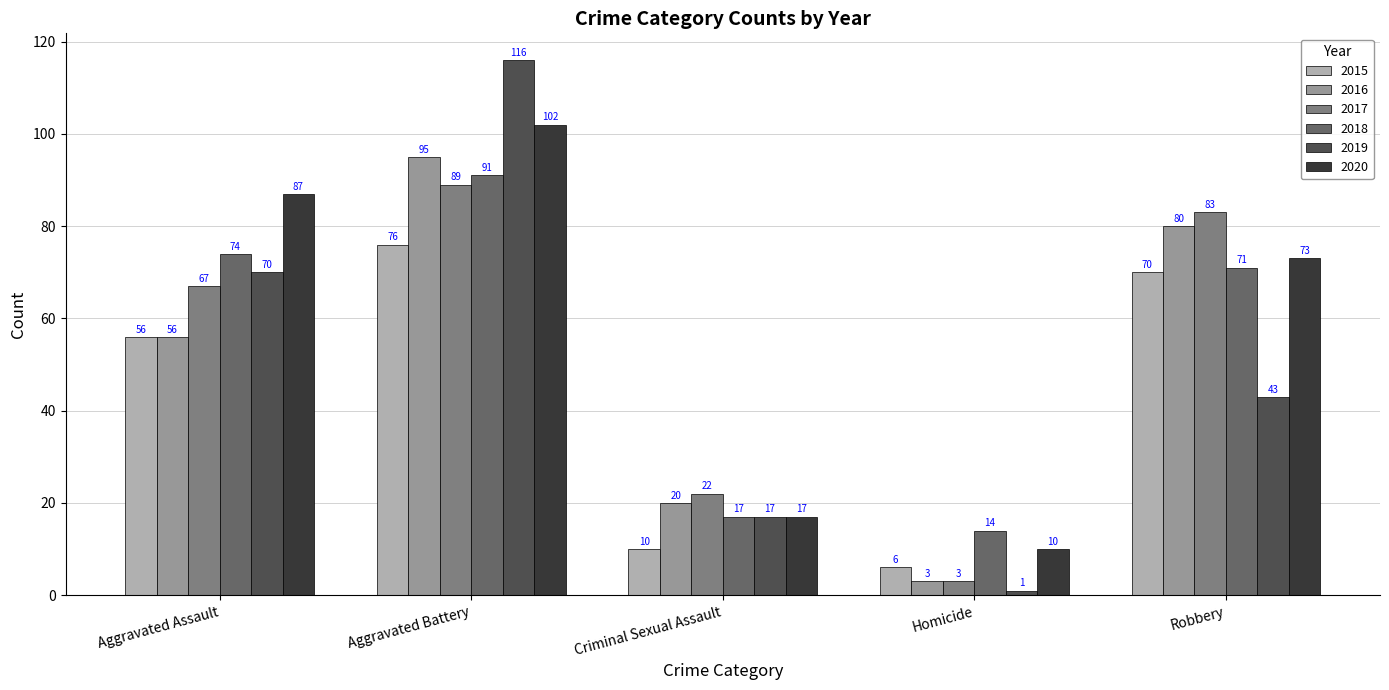

How many bars are there in each group?

6